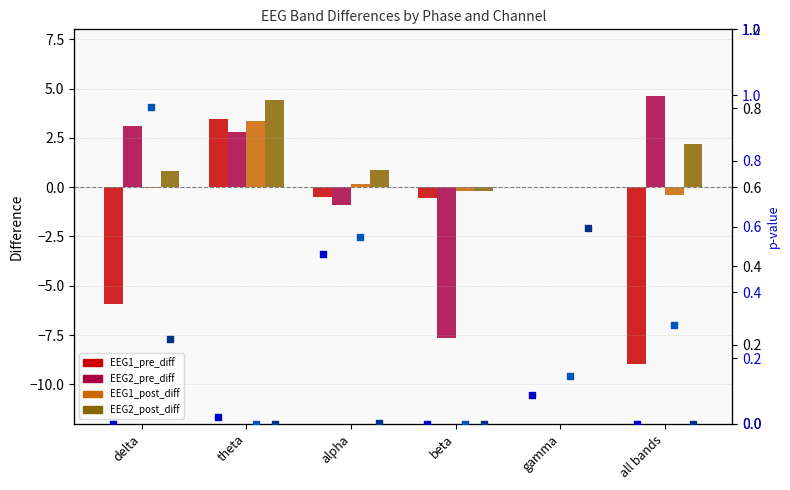

Which series reaches the minimum Y coordinate?

EEG1_pre_diff